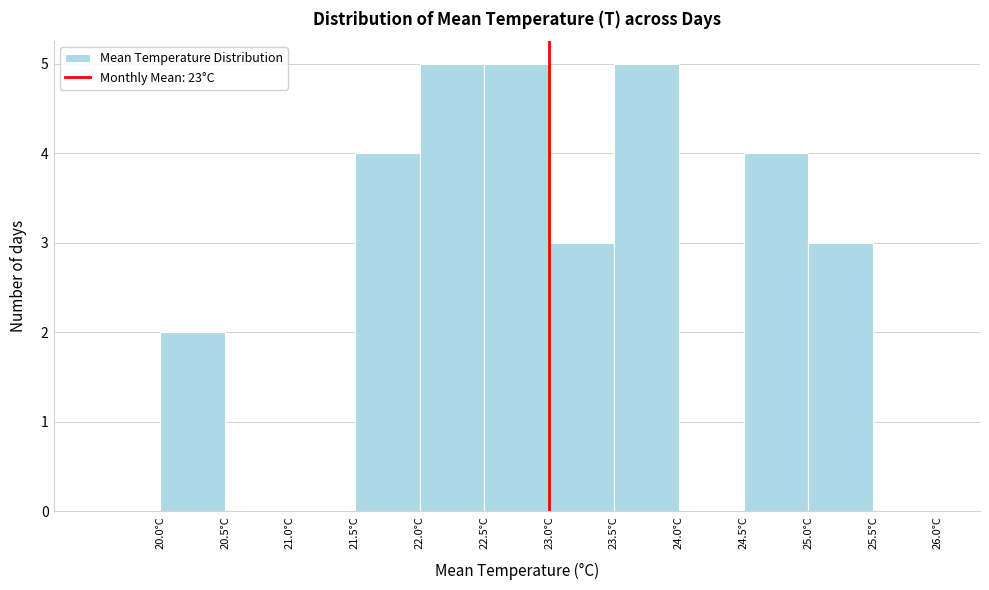

Reading left to right, transcribe this chart: for each bar, give the range it covers on the x-axis and its height. The values are not printed on the chart, so give them approximately, as read against the axis.

19.5 to 20.0: 0
20.0 to 20.5: 2
20.5 to 21.0: 0
21.0 to 21.5: 0
21.5 to 22.0: 4
22.0 to 22.5: 5
22.5 to 23.0: 5
23.0 to 23.5: 3
23.5 to 24.0: 5
24.0 to 24.5: 0
24.5 to 25.0: 4
25.0 to 25.5: 3
25.5 to 26.0: 0